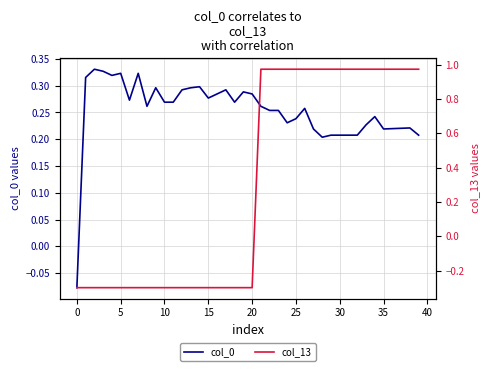

Read the col_0 value at 34.

0.2